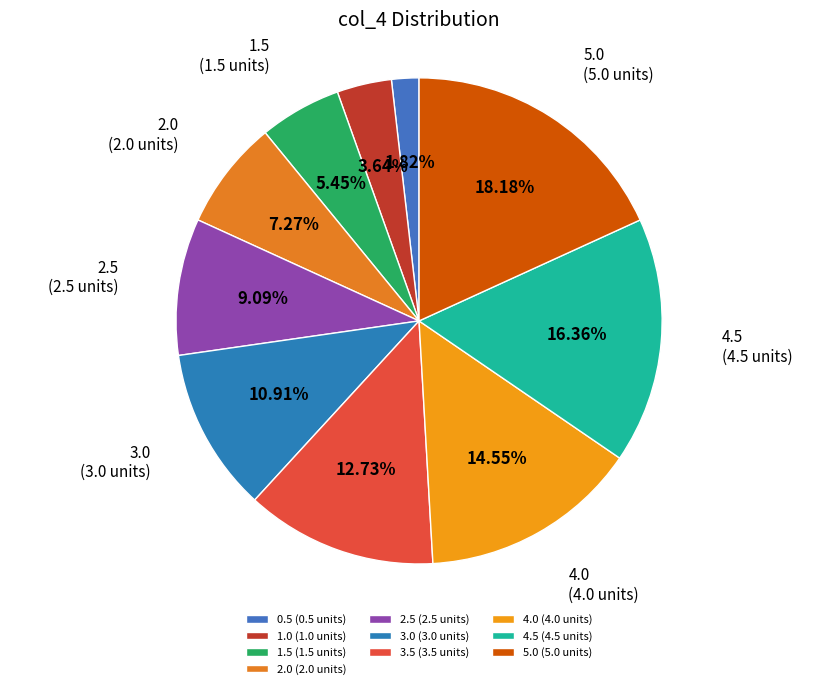

Is it true that 5.0 is 31% of the pie?

False